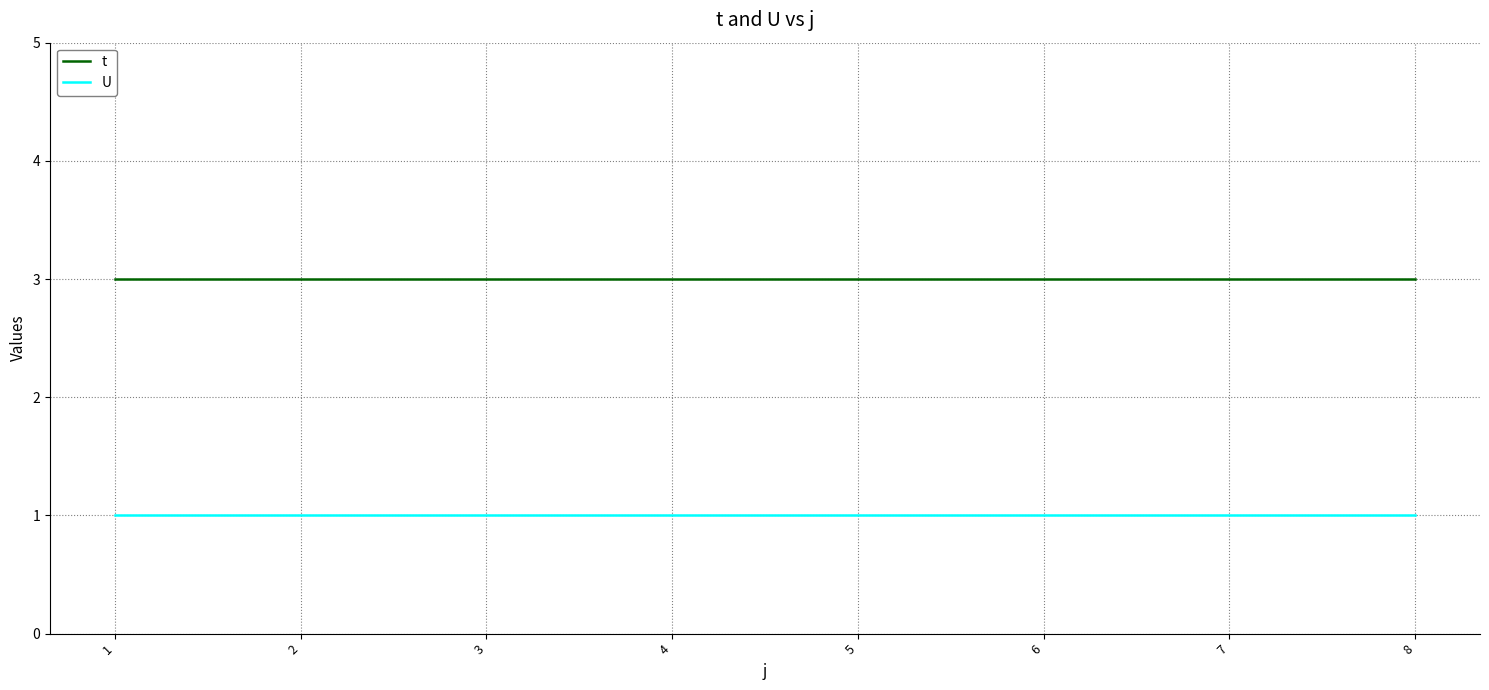

At 1, list the series in order from largest to smallest.

t, U